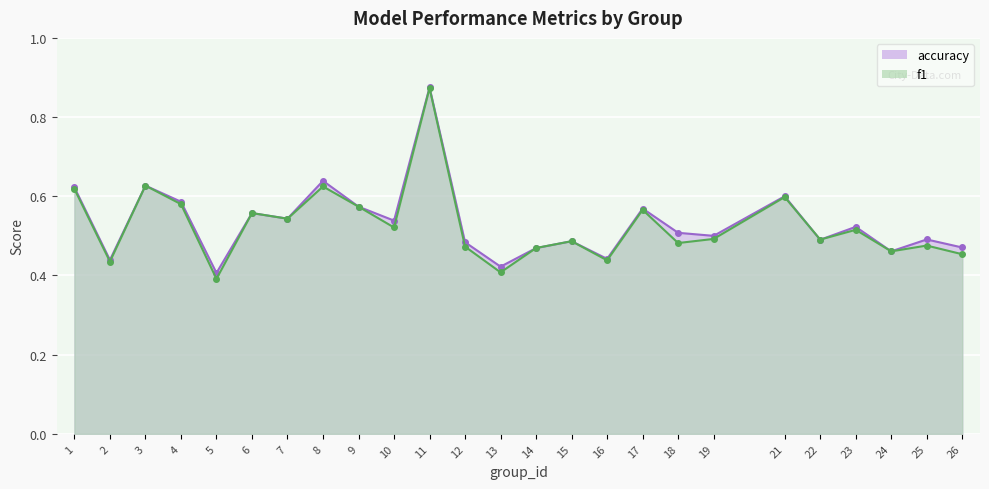

Is it true that accuracy equals 0.5 at 15?

True